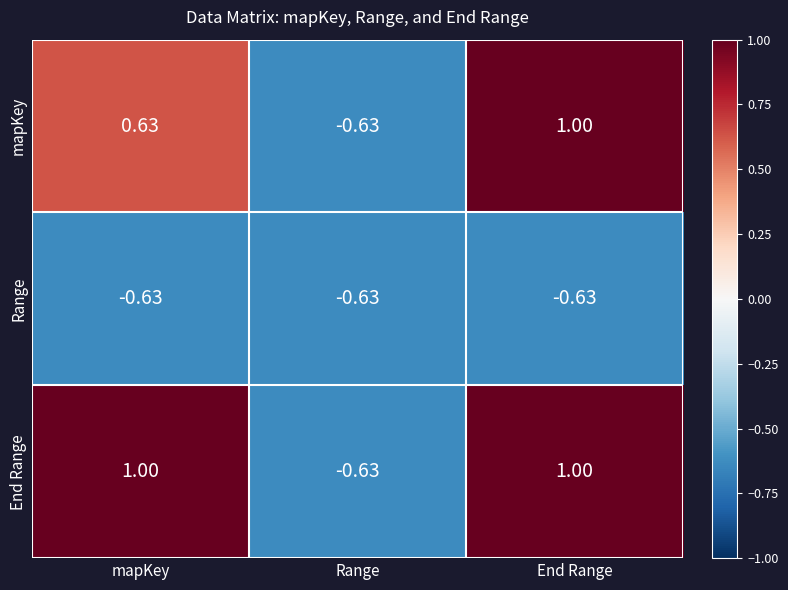

Is the value of mapKey at End Range greater than the value of End Range at Range?

Yes